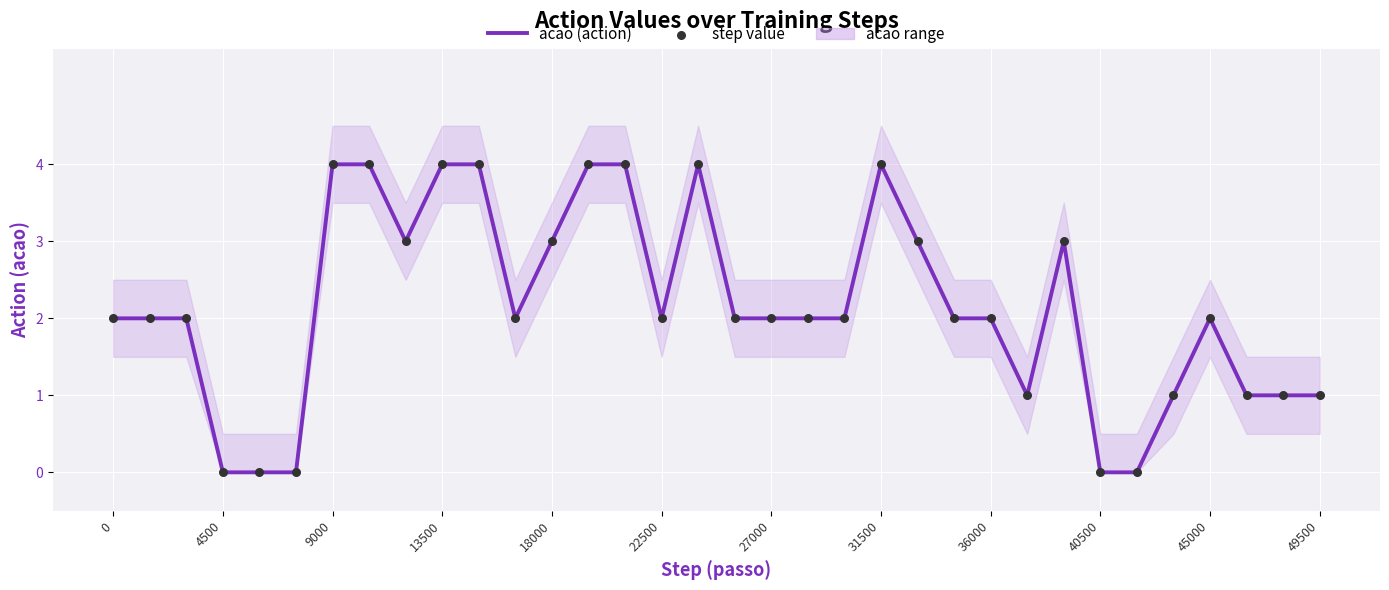

Which series reaches the maximum Y coordinate?

acao (action)